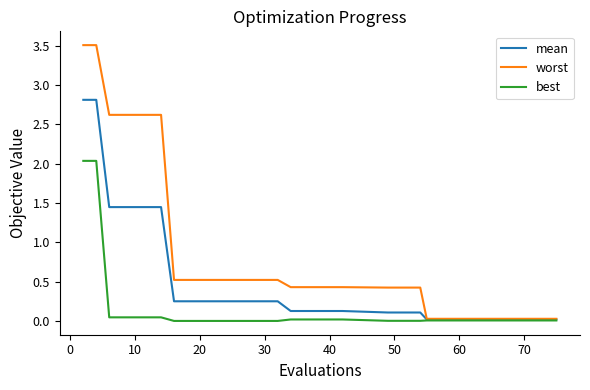

What are all the series names shown in the legend?

mean, worst, best